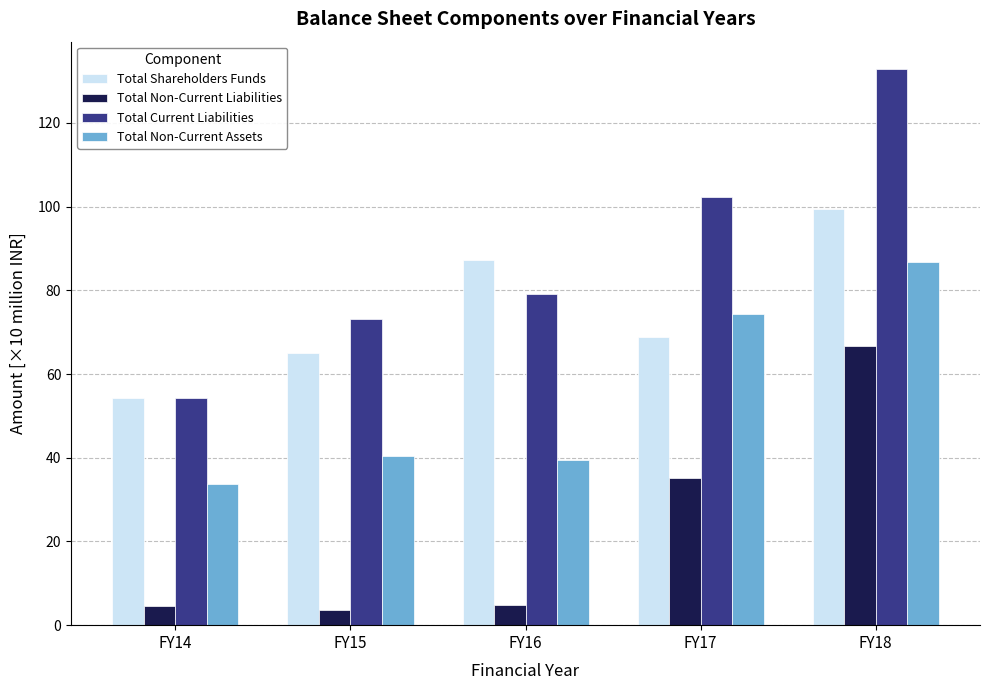

Is the value of Total Non-Current Liabilities at FY16 greater than the value of Total Shareholders Funds at FY16?

No